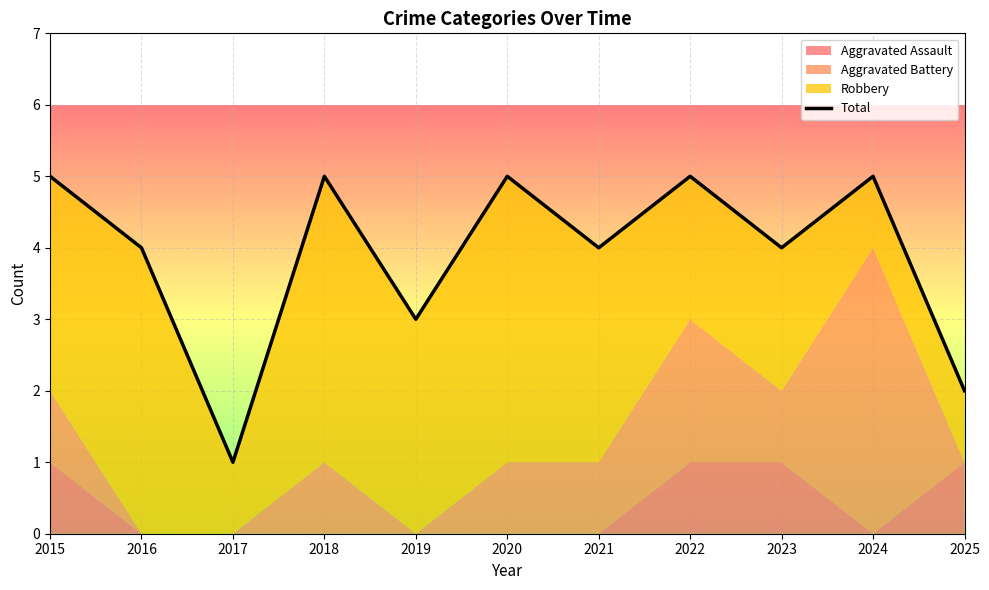

What is the value of the 6th point from the left?

5